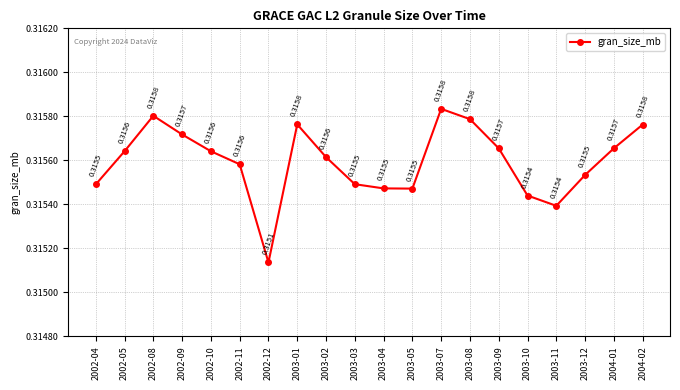

Between 2003-11 and 2002-12, which is larger?

2003-11